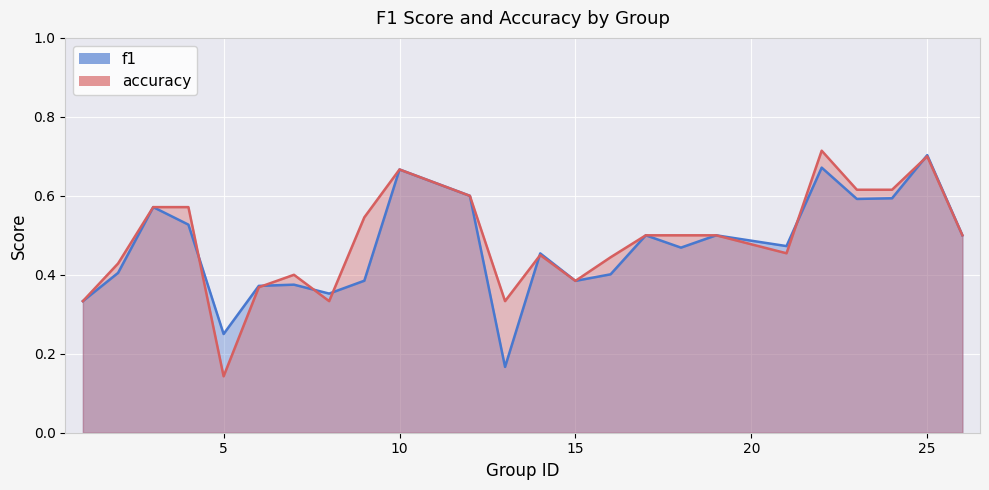

At which category is the sum across all series the highest?

25